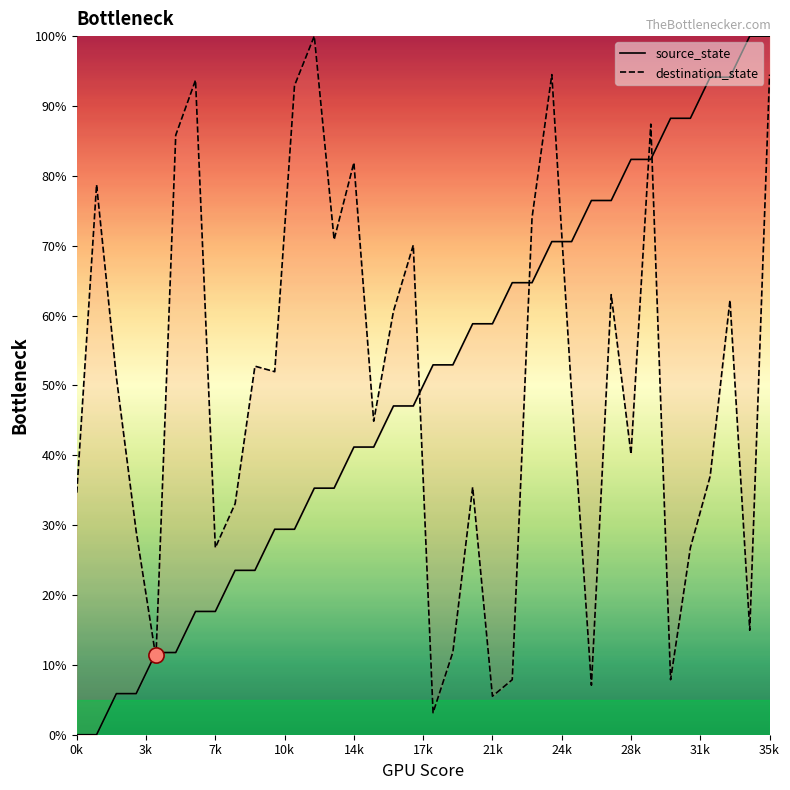

What are all the series names shown in the legend?

source_state, destination_state